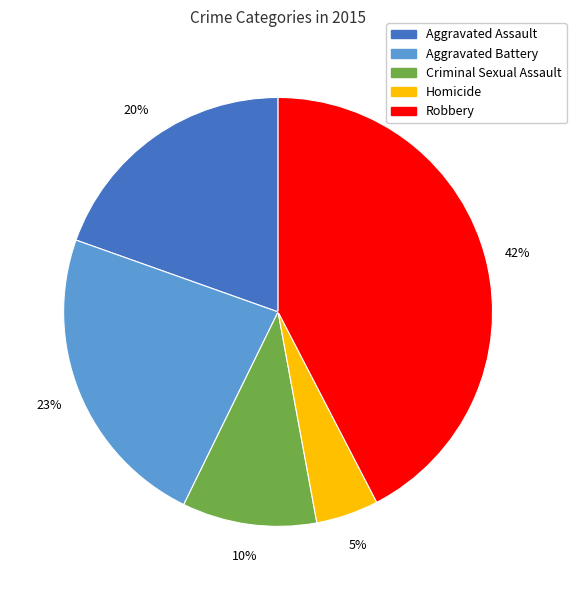

Approximately how many times larger is the value at Homicide compared to Criminal Sexual Assault?

0.5